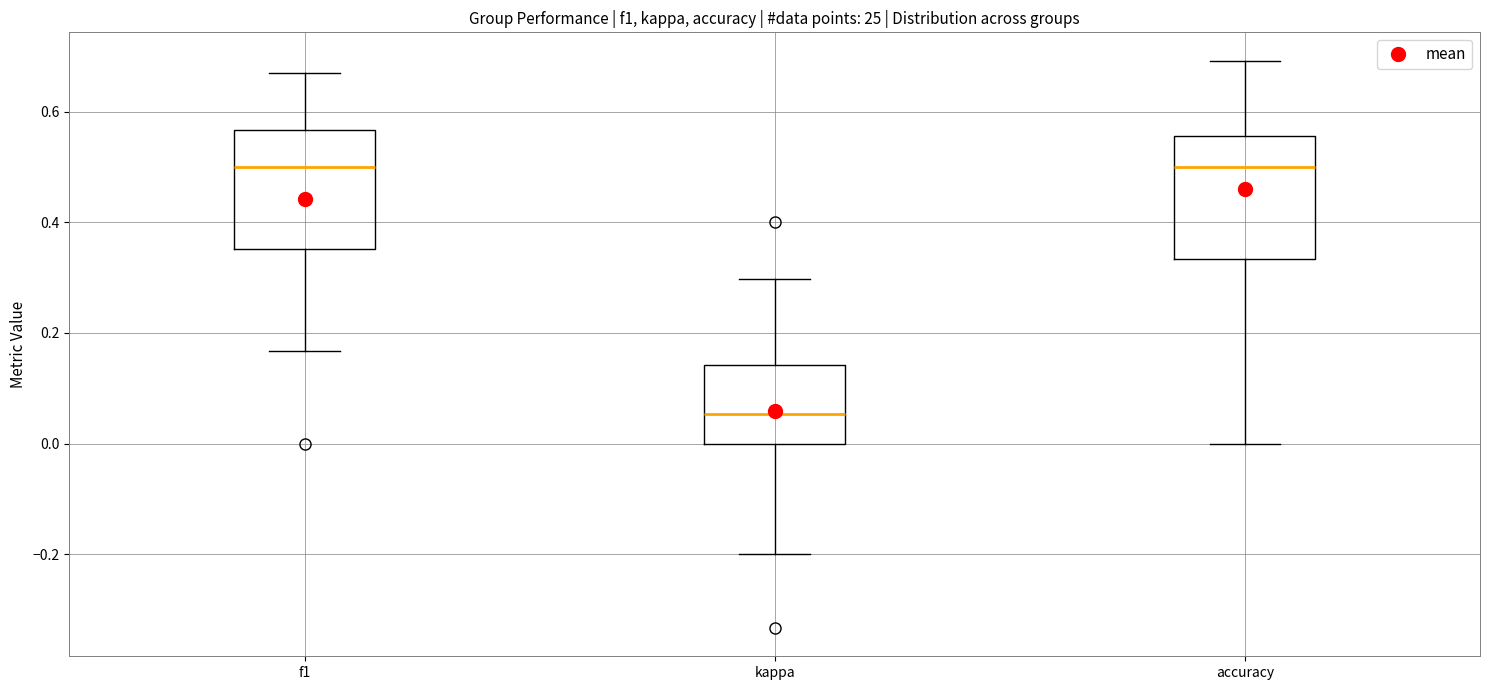

Where is the upper edge of the box for f1 on the y-axis? The values are not printed on the chart, so give them approximately, as read against the axis.

0.56